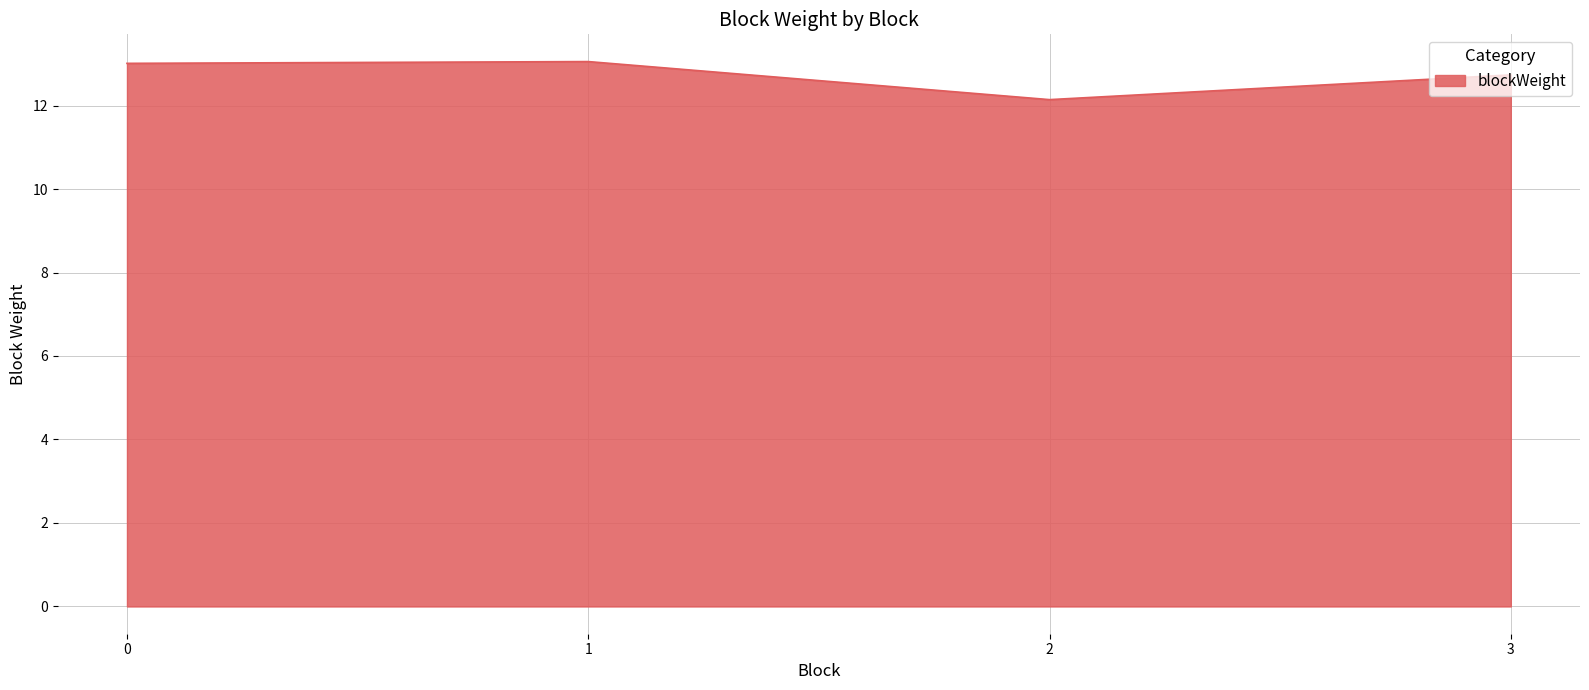

What is the change in value from 1 to 2?

-0.9